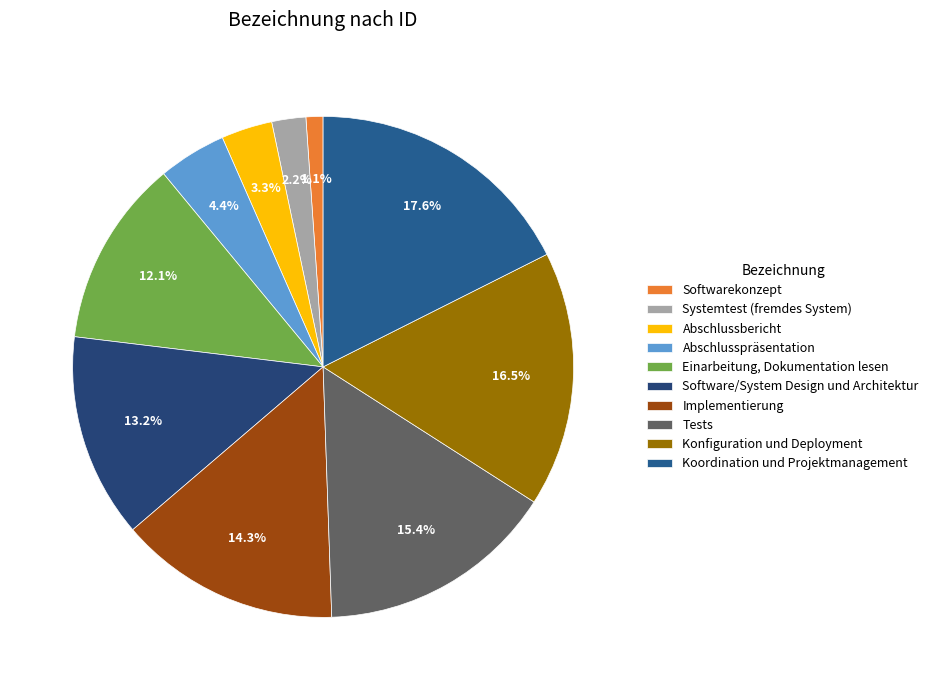

How many slices are in this pie chart?

10